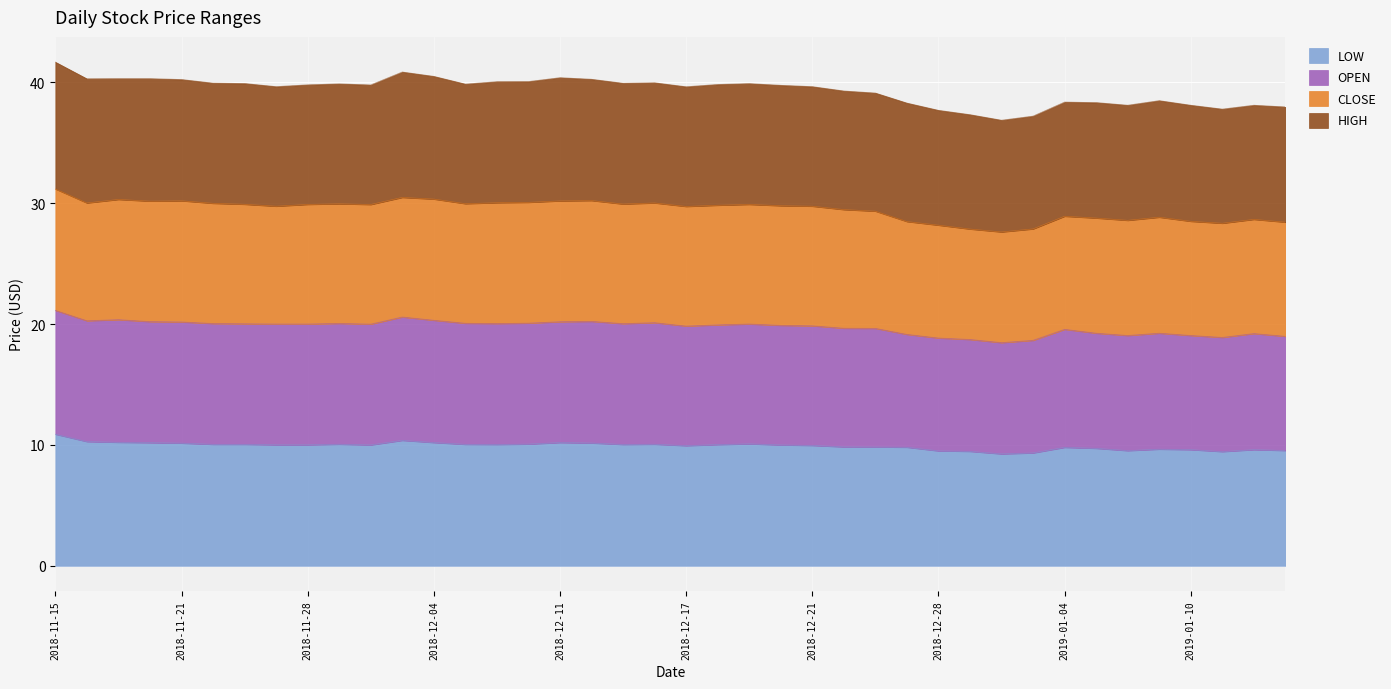

The value of LOW at 2019-01-02 is 2.0. True or false?

False